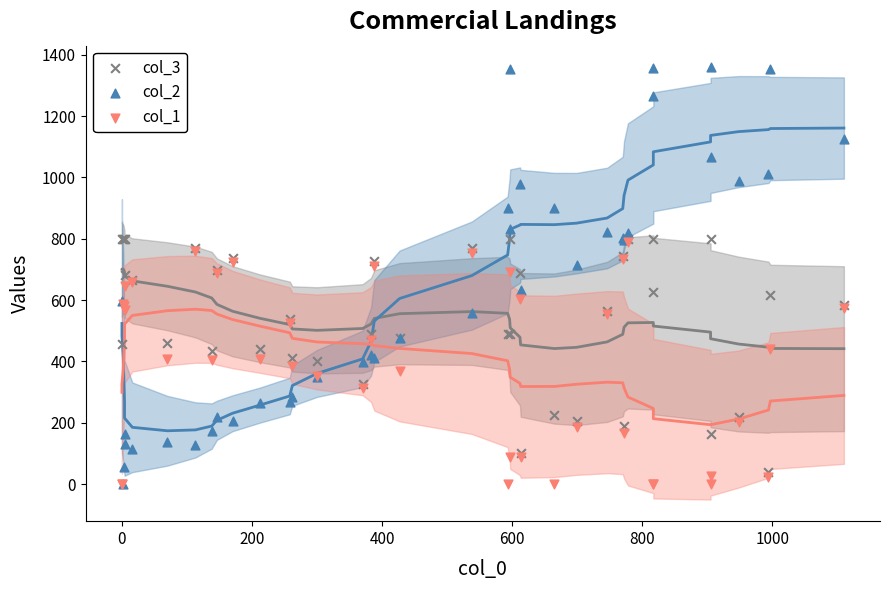

What are all the series names shown in the legend?

col_3, col_2, col_1